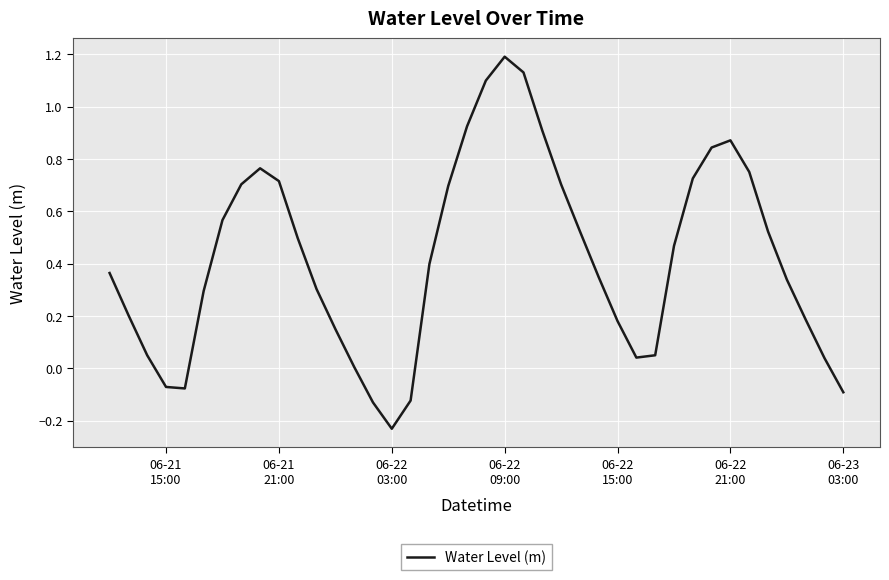

What is the greatest value displayed?

1.2